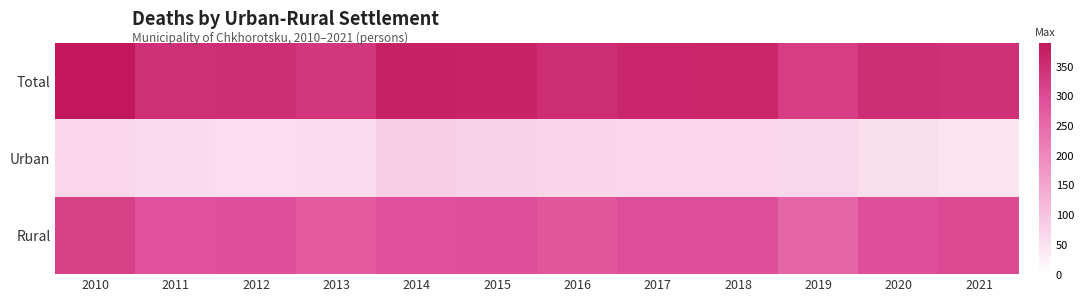

Reading left to right, what are all the values shown in this chart?

Total: 2010=390	2011=348	2012=351	2013=335	2014=373	2015=370	2016=353	2017=364	2018=365	2019=323	2020=349	2021=347
Urban: 2010=70	2011=60	2012=56	2013=59	2014=81	2015=74	2016=71	2017=68	2018=70	2019=67	2020=54	2021=46
Rural: 2010=320	2011=288	2012=295	2013=276	2014=292	2015=296	2016=282	2017=296	2018=295	2019=256	2020=295	2021=301